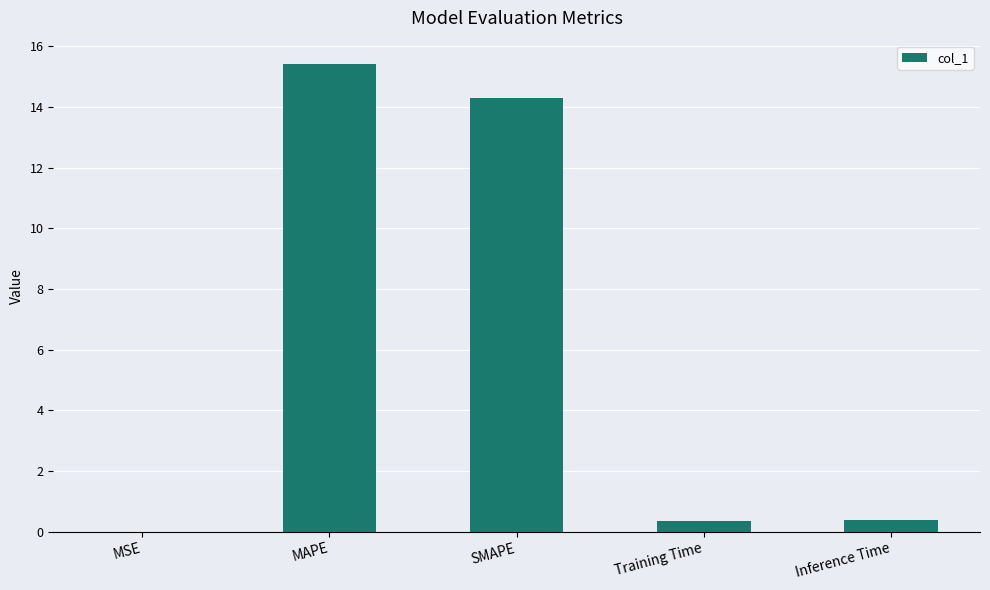

Are the bars grouped side by side (vs. stacked)?

No